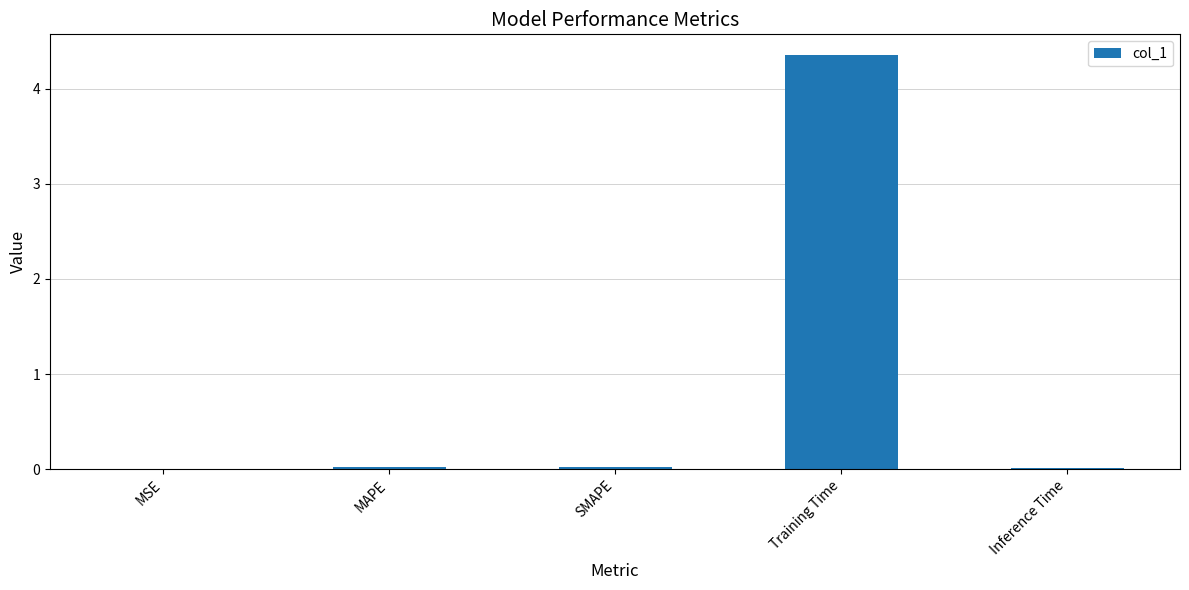

Between MAPE and Training Time, which is larger?

Training Time